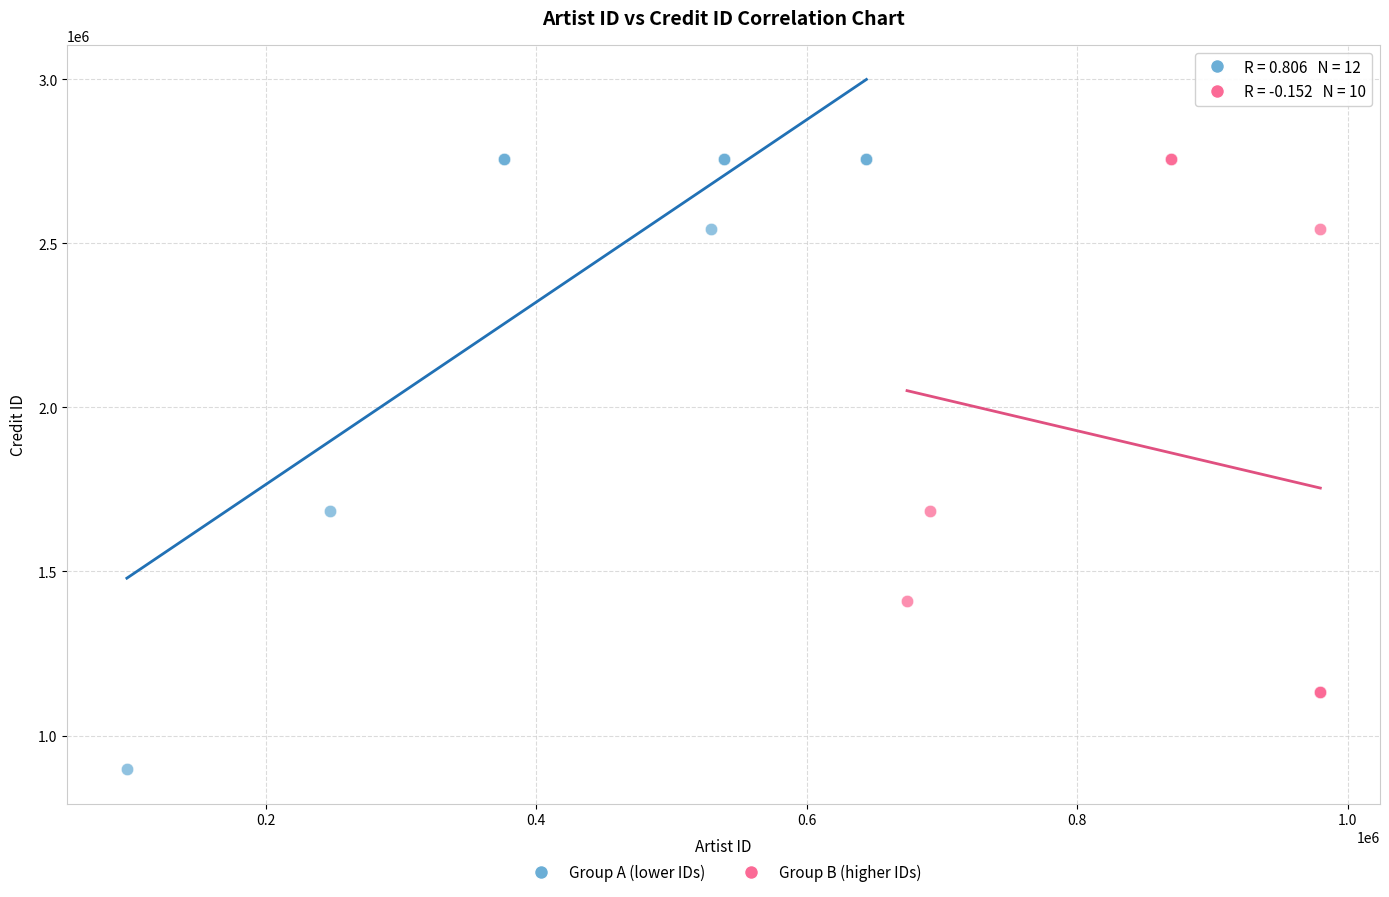

Which series contains the lowest Y value?

Group A (lower IDs)